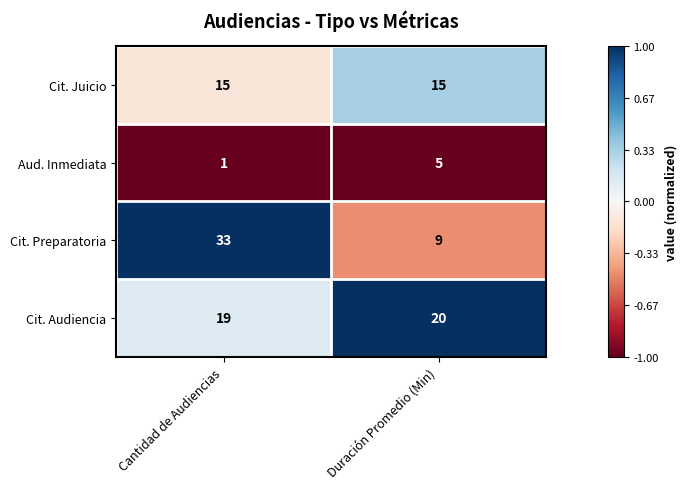

How many series are shown in this chart?

4